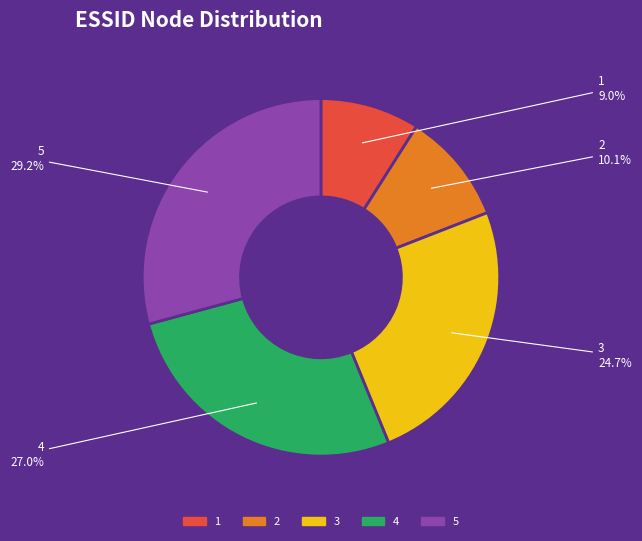

Between 3 and 2, which is larger?

3